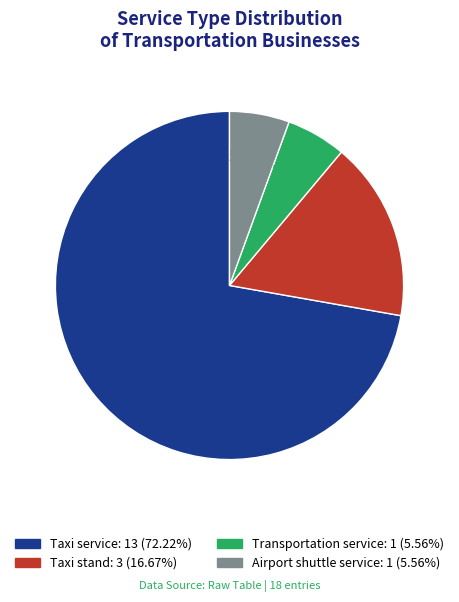

Which category accounts for the majority?

Taxi service